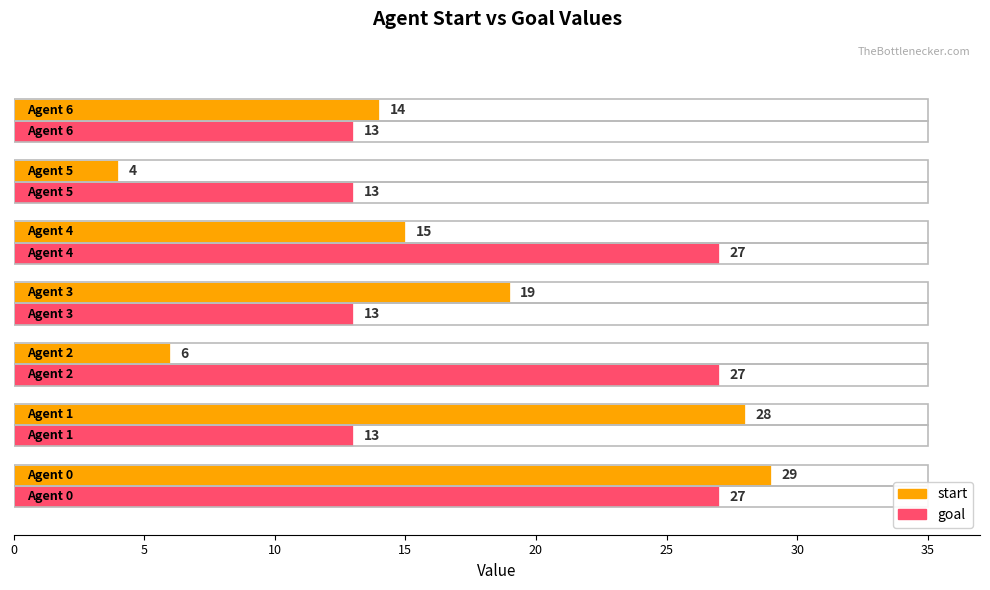

Rank the series by their average value, from highest to lowest.

goal, start